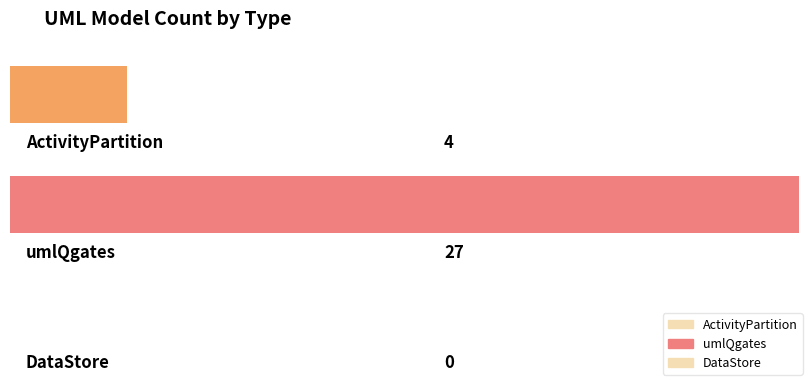

What is the sum of the values at umlQgates and DataStore?

27